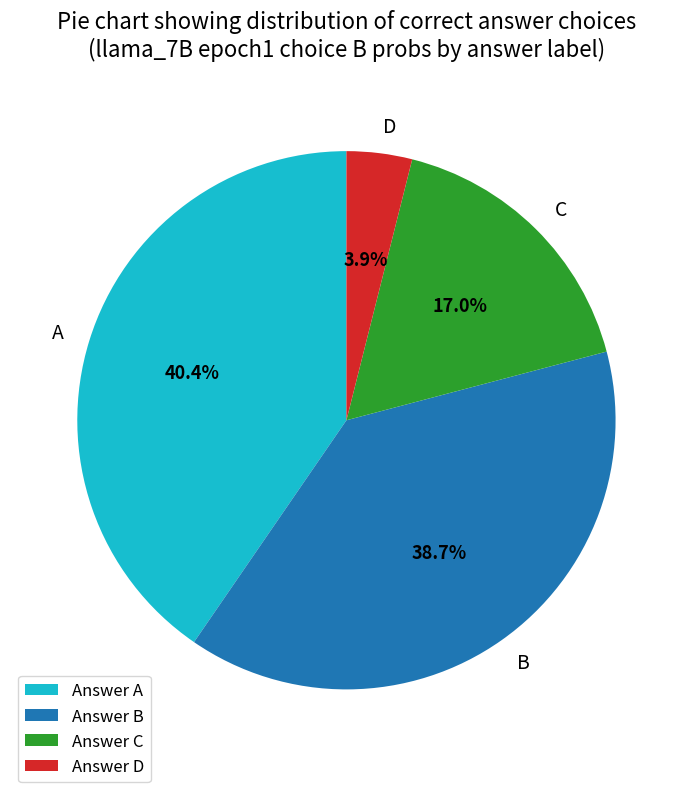

Is there a majority slice in this chart?

No